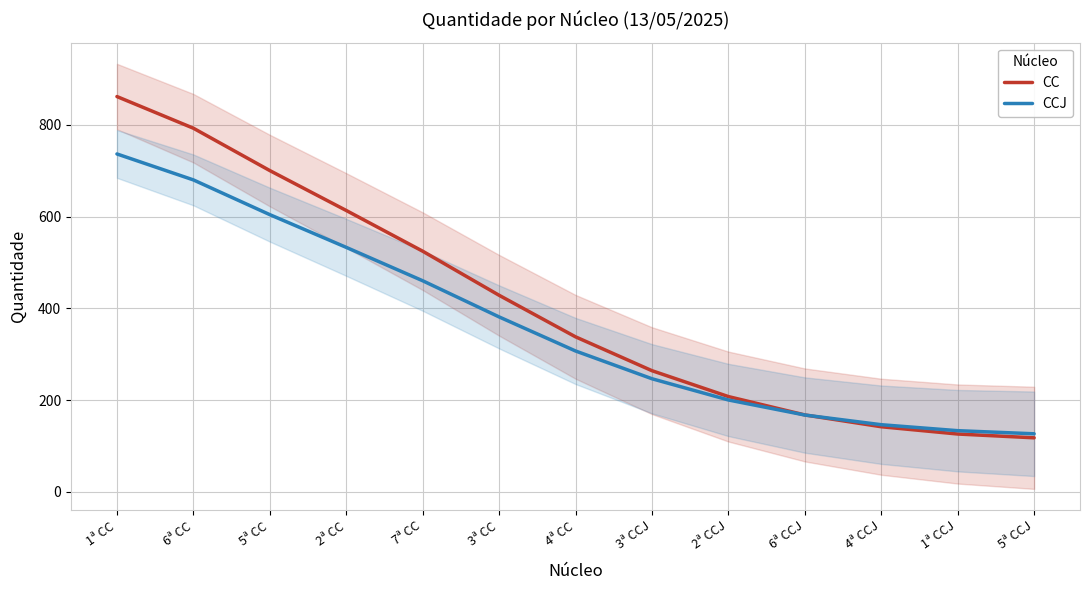

Where is CC nearest to the value 489?

7ª CC